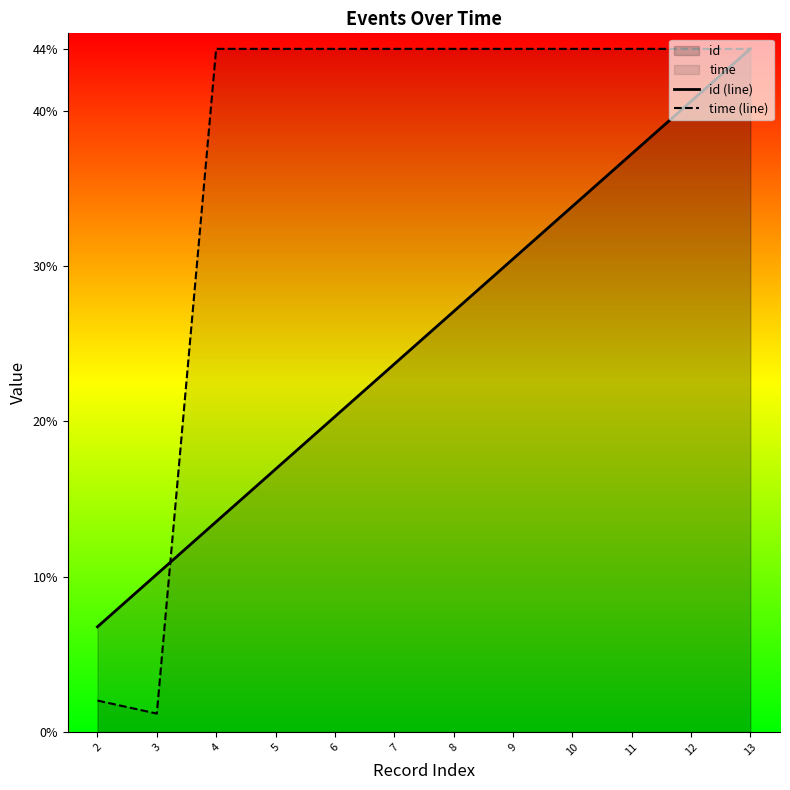

What is the value of the time (line) point at the 3rd from the left?

44.0